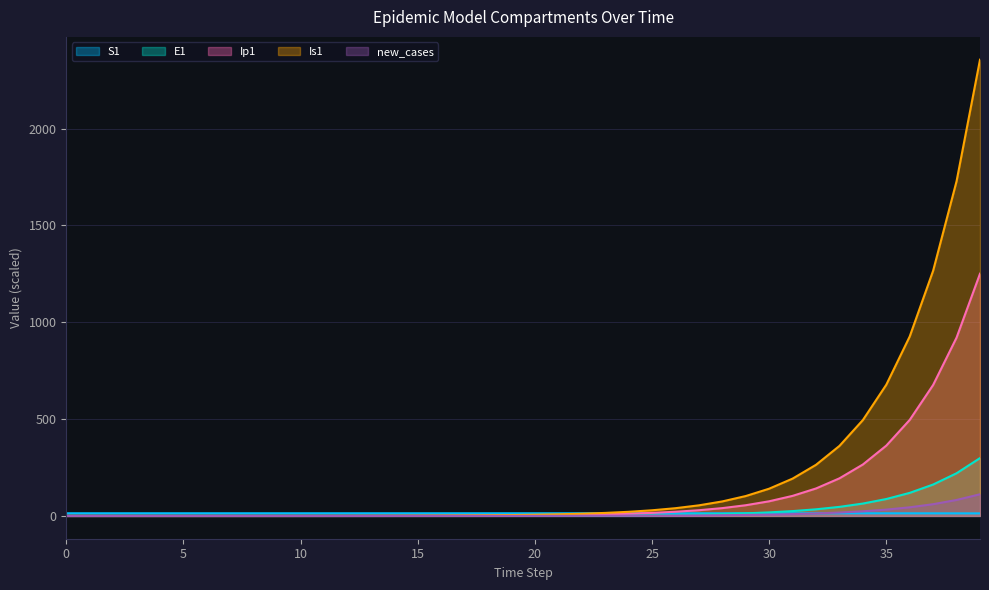

What is the value of the Is1 point at the 2nd from the left?

0.2